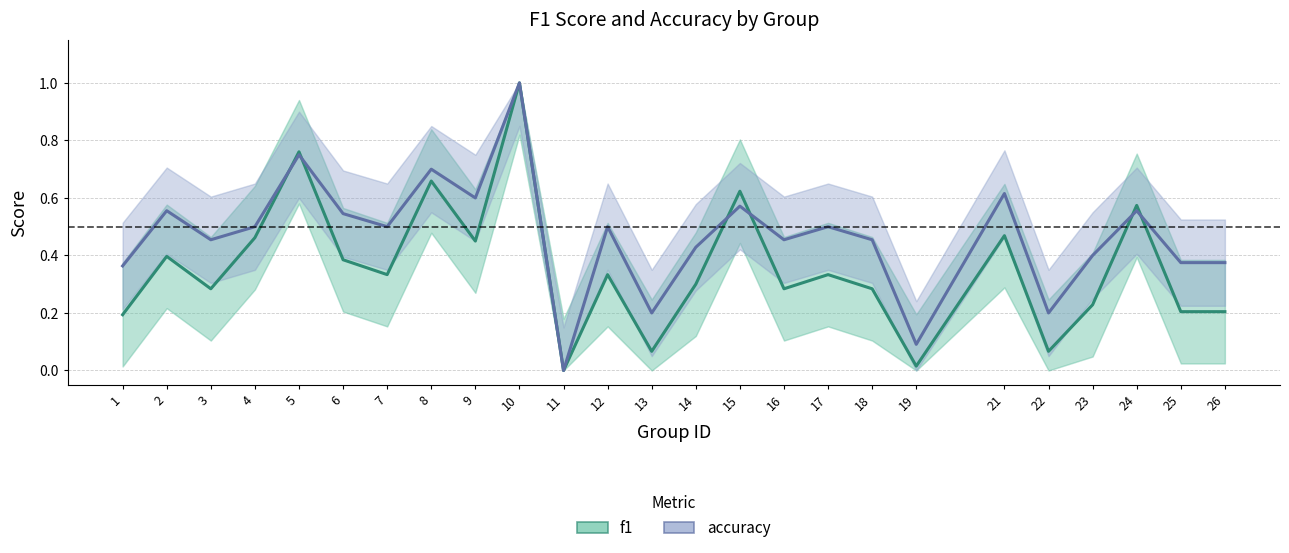

What is the value of the f1 point at the 22nd from the left?

0.2